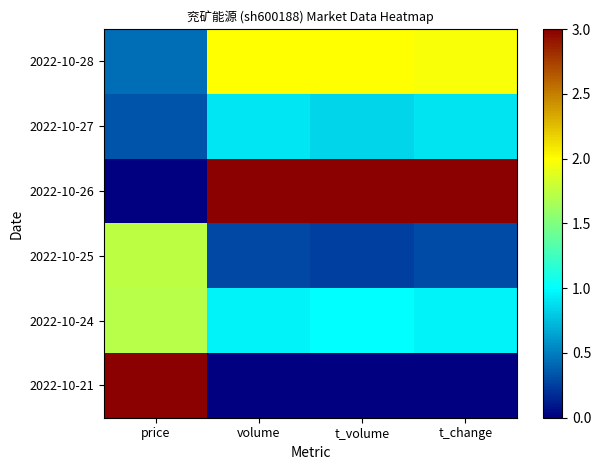

What is the spread (max minus min) of values at price?

3.0